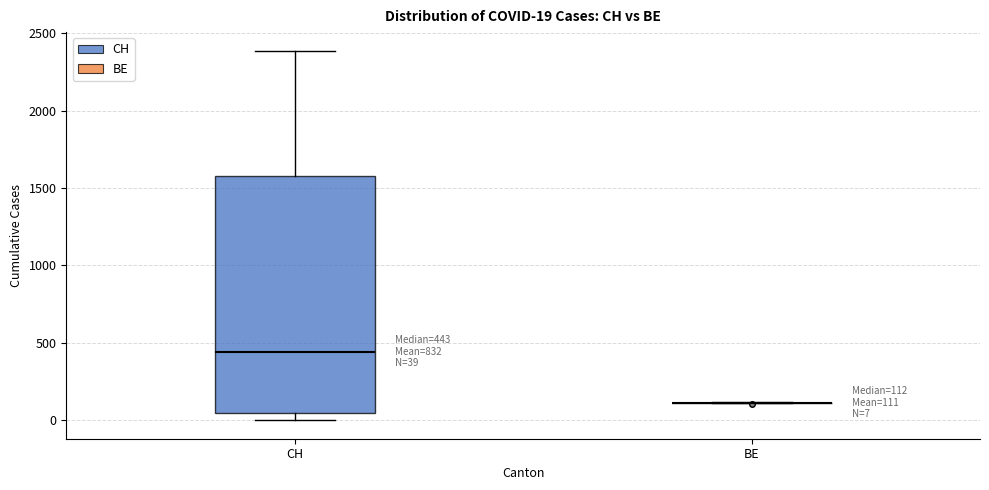

Which box is the tallest, from its lower edge to its upper edge?

CH